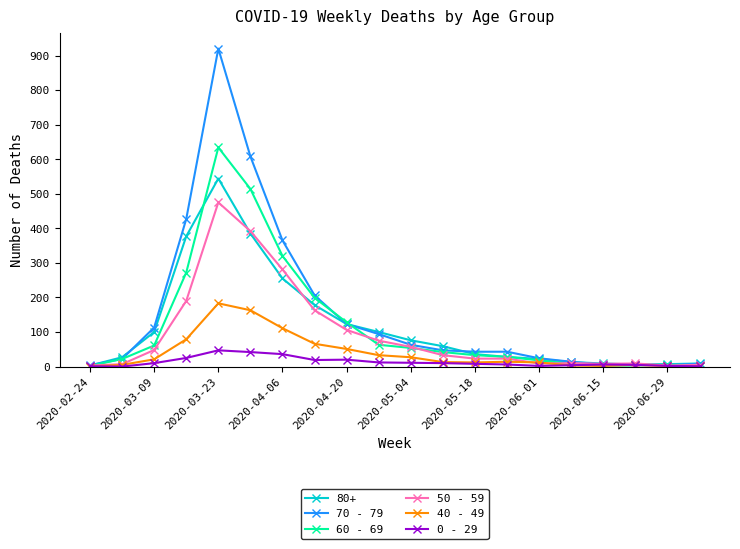

Rank the series by their maximum value, from lowest to highest.

0 - 29, 40 - 49, 50 - 59, 80+, 60 - 69, 70 - 79